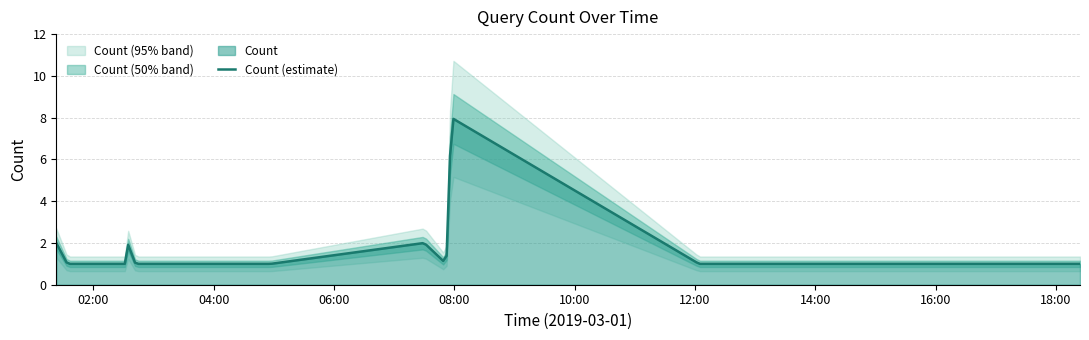

Reading right to left, list all the values displayed in this chart.

2019-03-01 18:24:00=1	2019-03-01 12:04:00=1	2019-03-01 07:57:00=8	2019-03-01 07:52:00=1	2019-03-01 07:30:00=2	2019-03-01 04:57:00=1	2019-03-01 04:35:00=1	2019-03-01 02:42:00=1	2019-03-01 02:34:00=2	2019-03-01 02:33:00=1	2019-03-01 01:40:00=1	2019-03-01 01:34:00=1	2019-03-01 01:23:00=2